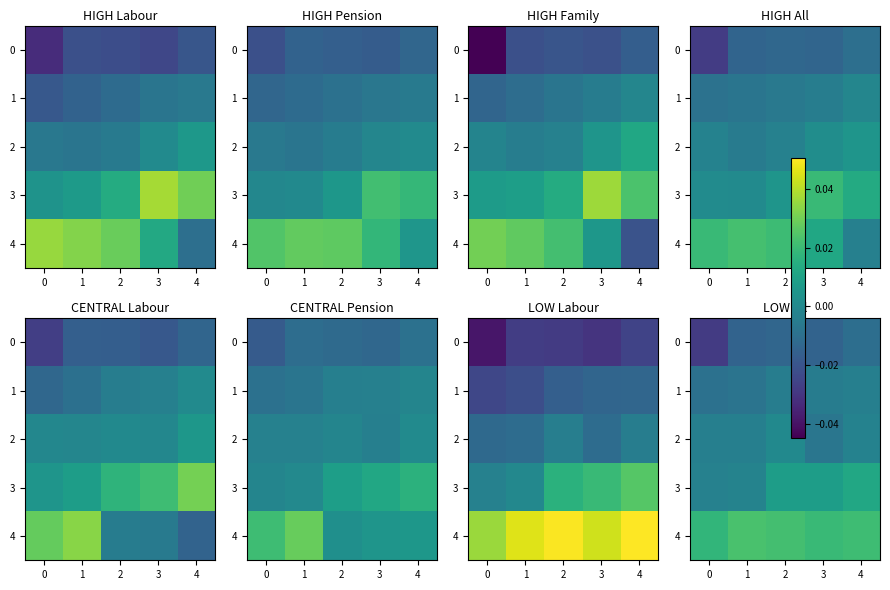

Is the value of 3 at 4 greater than the value of 0 at 1?

Yes